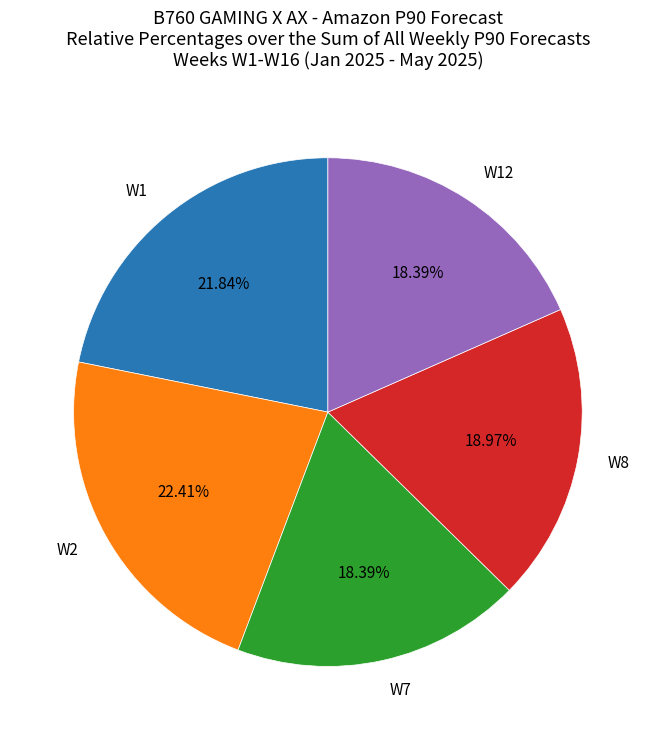

How many segments does this pie chart have?

5